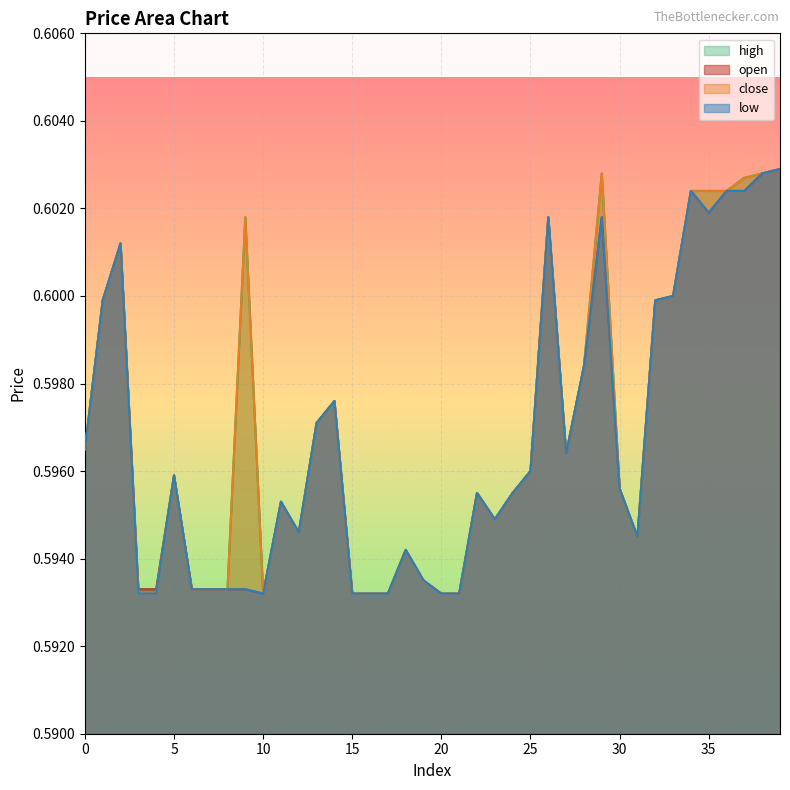

What is the average value of the open series?

0.6